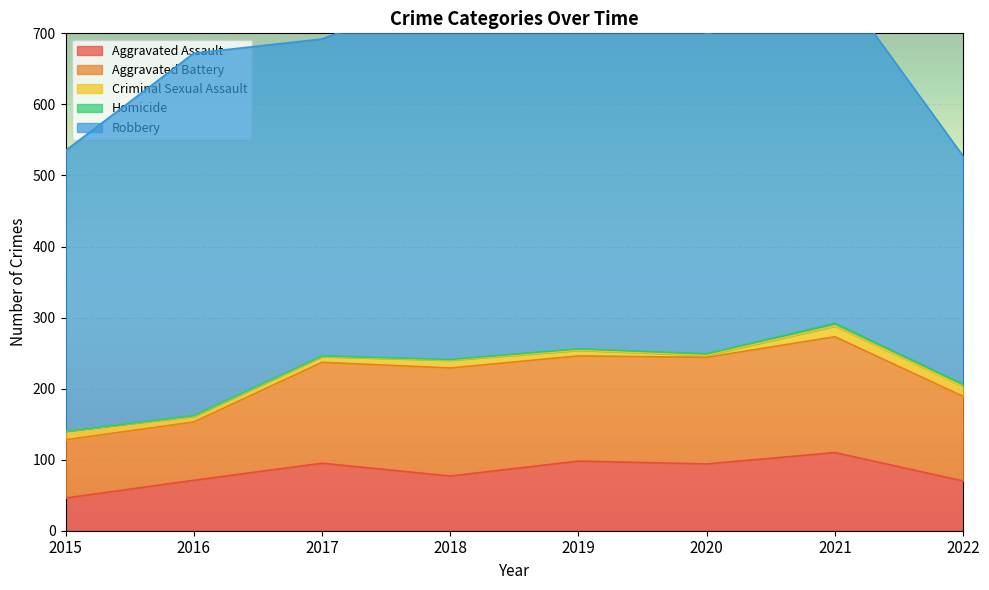

The Criminal Sexual Assault series shows 8 at 2017. True or false?

True